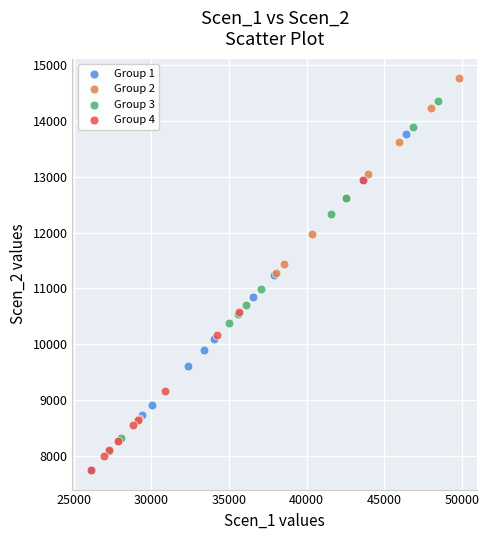

Which series contains the highest Y value?

Group 2